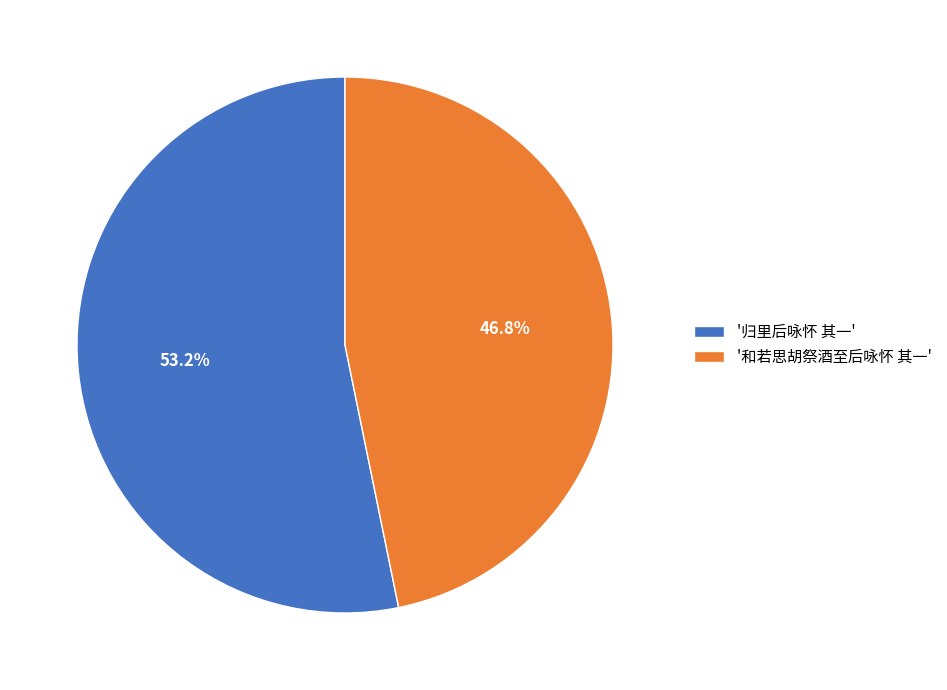

How many slices are in this pie chart?

2